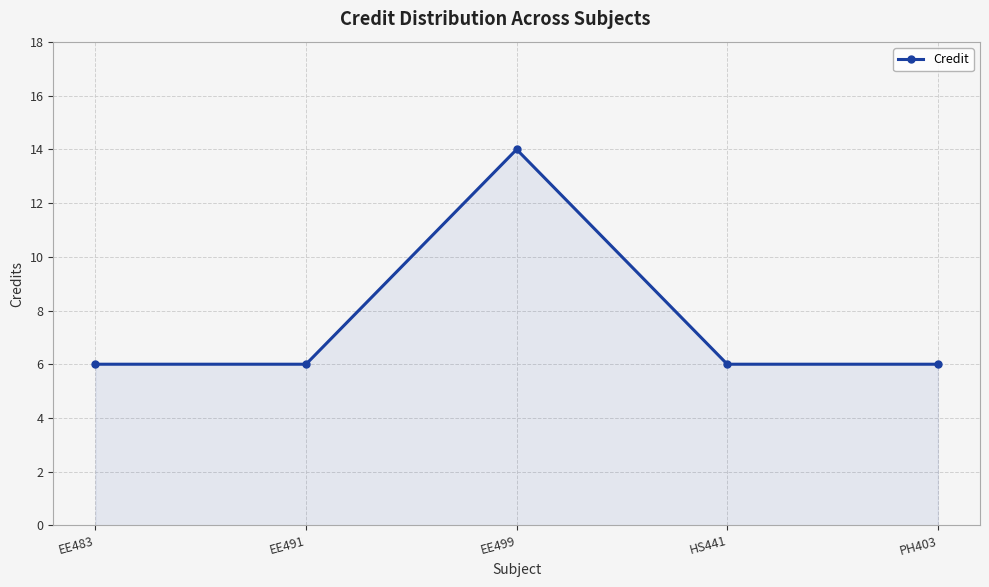

Reading left to right, extract all data points from this chart.

EE483=6	EE491=6	EE499=14	HS441=6	PH403=6